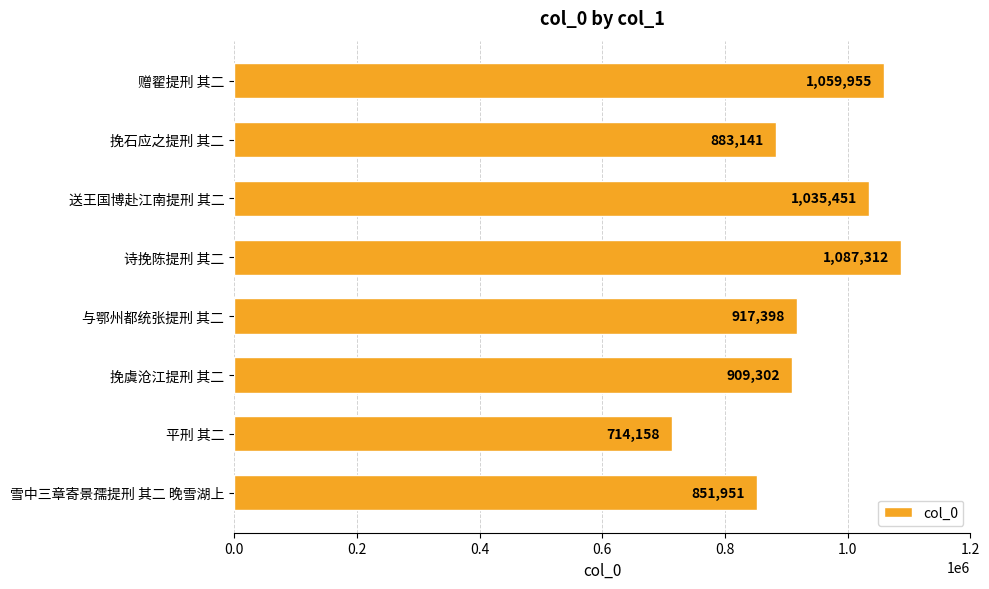

Which has a higher value, 平刑 其二 or 雪中三章寄景孺提刑 其二 晚雪湖上?

雪中三章寄景孺提刑 其二 晚雪湖上